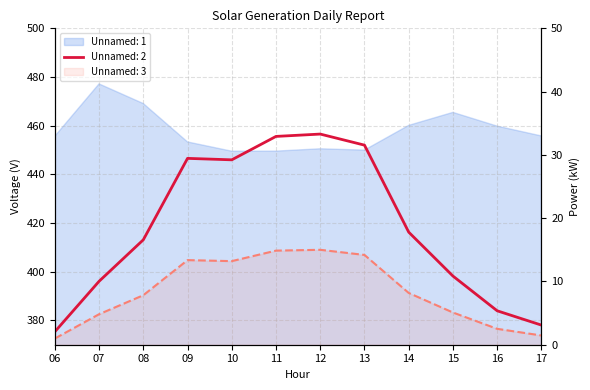

What is the sum of all Unnamed: 3 values?

101.5